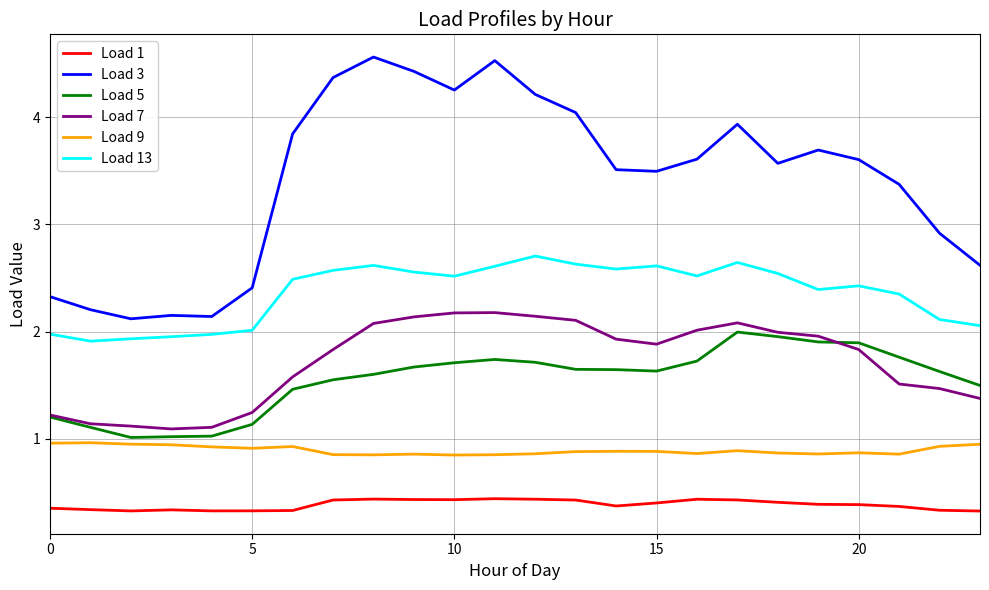

True or false: Load 9 and Load 7 cross at least once.

False